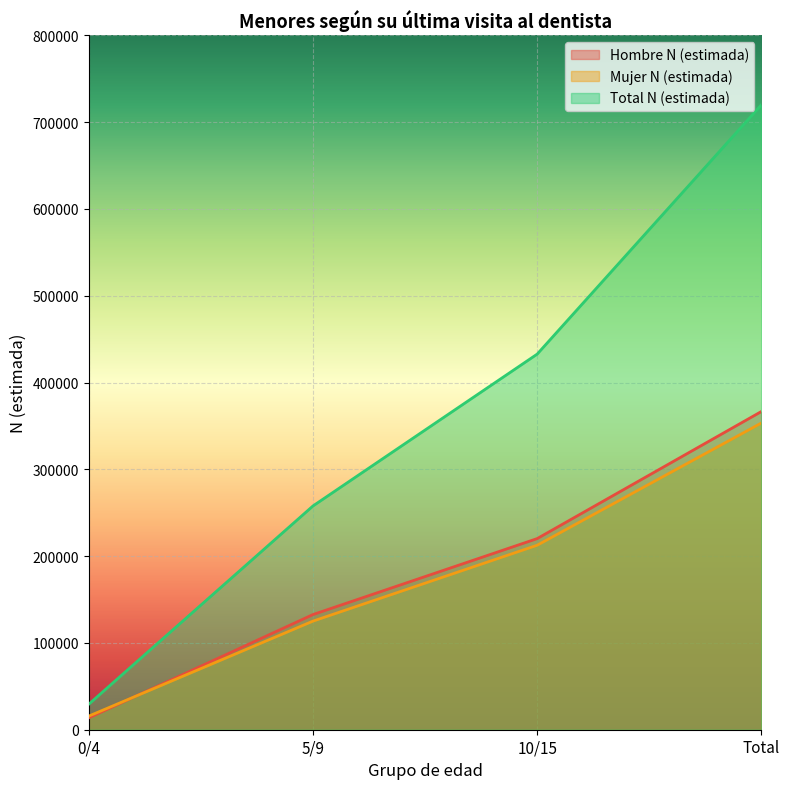

Between 0/4 and 5/9, which series saw the biggest shift?

Total N (estimada)